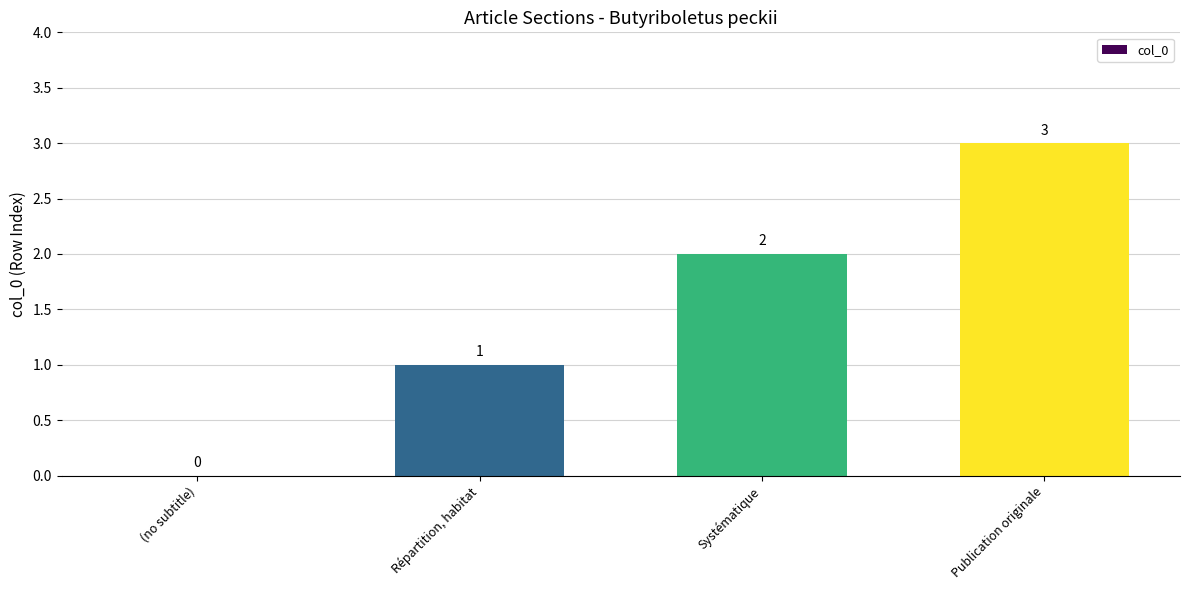

Reading left to right, what are all the values shown in this chart?

0	1	2	3